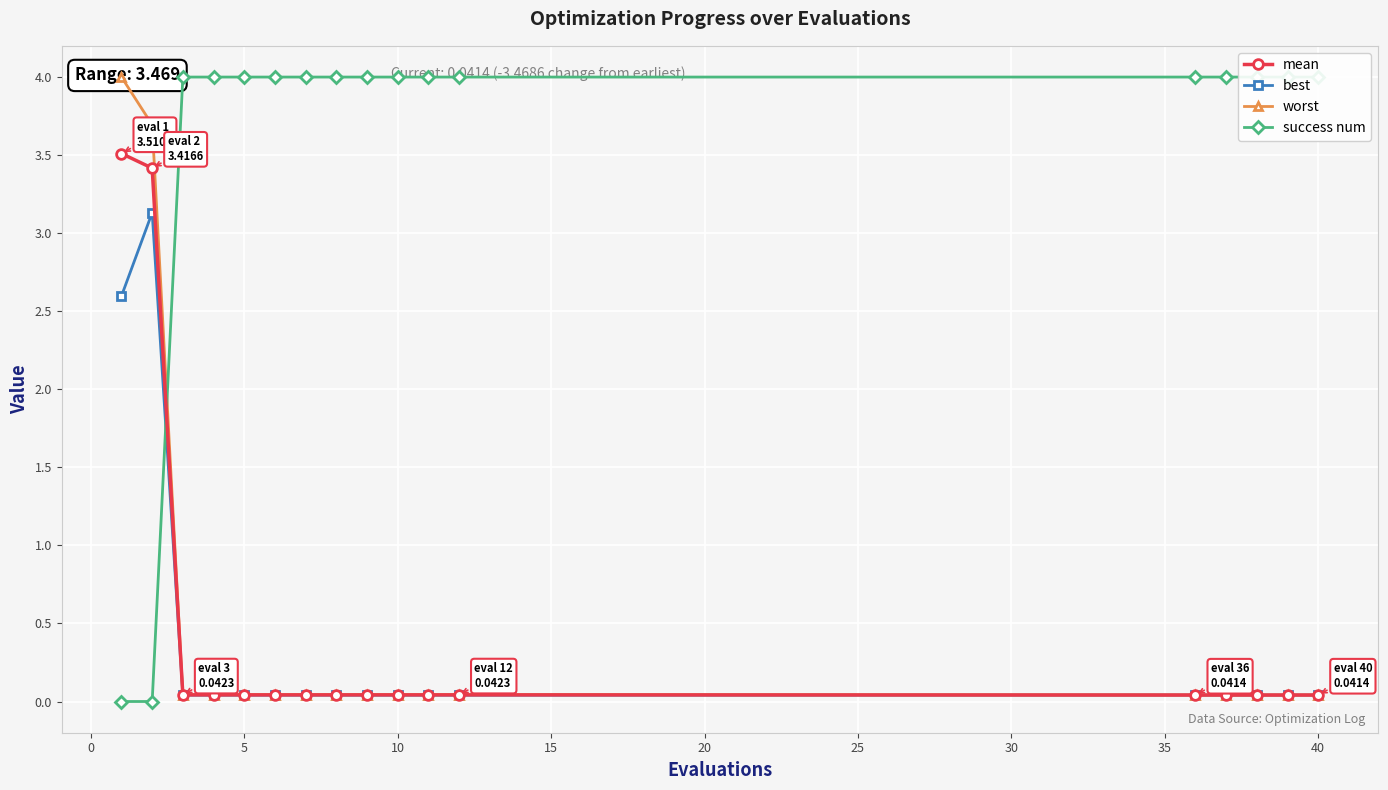

What is the highest value of the mean series?

3.5